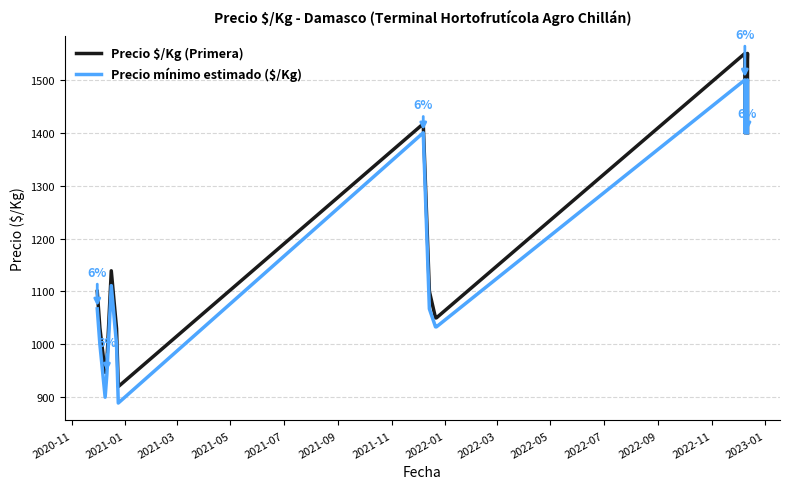

What is the difference between the second highest and second lowest values in the Precio mínimo estimado ($/Kg) series?

600